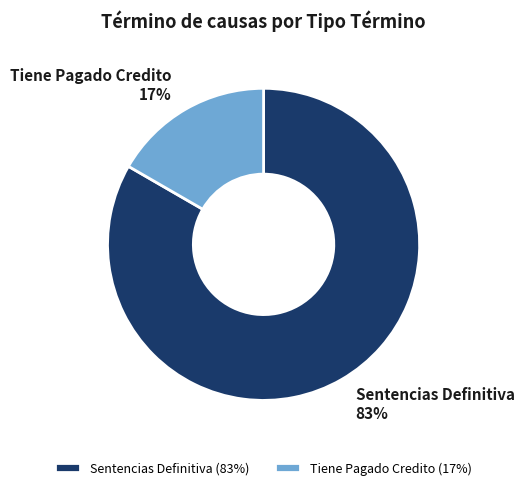

Does Tiene Pagado Credito represent more than half of the total?

No